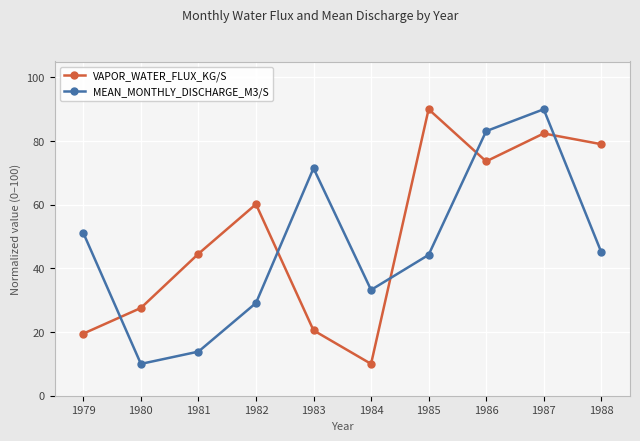

What is the approximate value of MEAN_MONTHLY_DISCHARGE_M3/S at 1979?

51.1